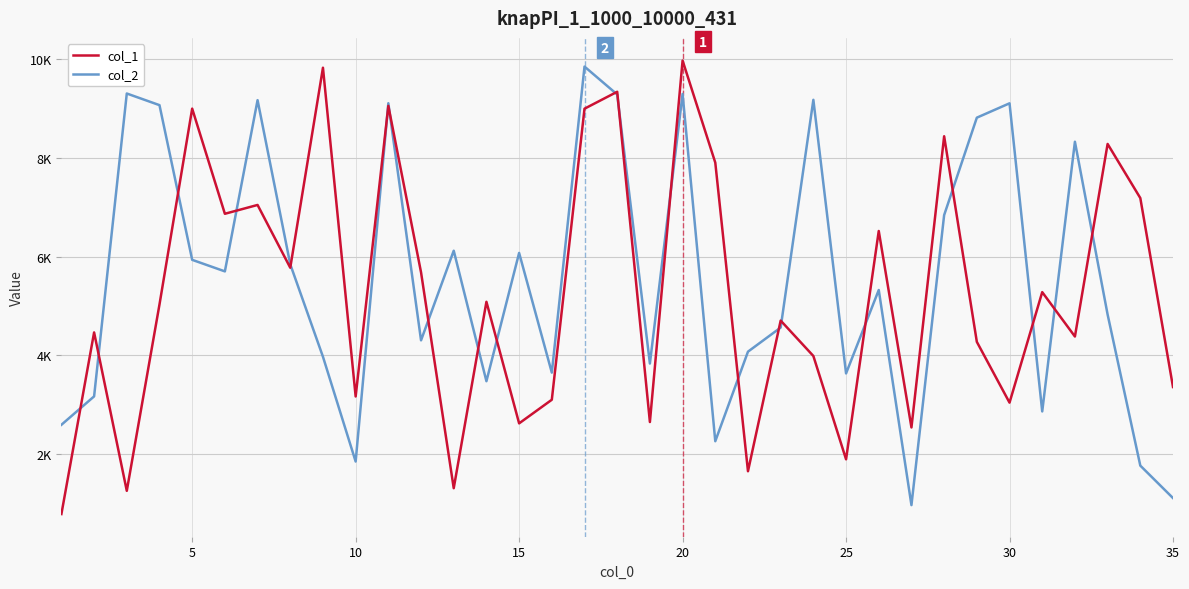

Rank the series by their maximum value, from lowest to highest.

col_2, col_1